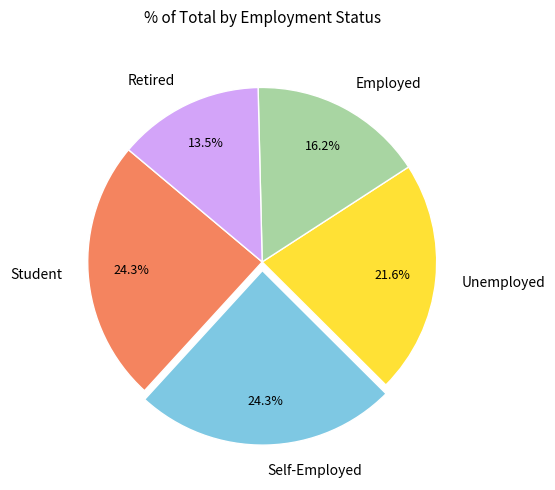

Which slice is the smallest?

Retired